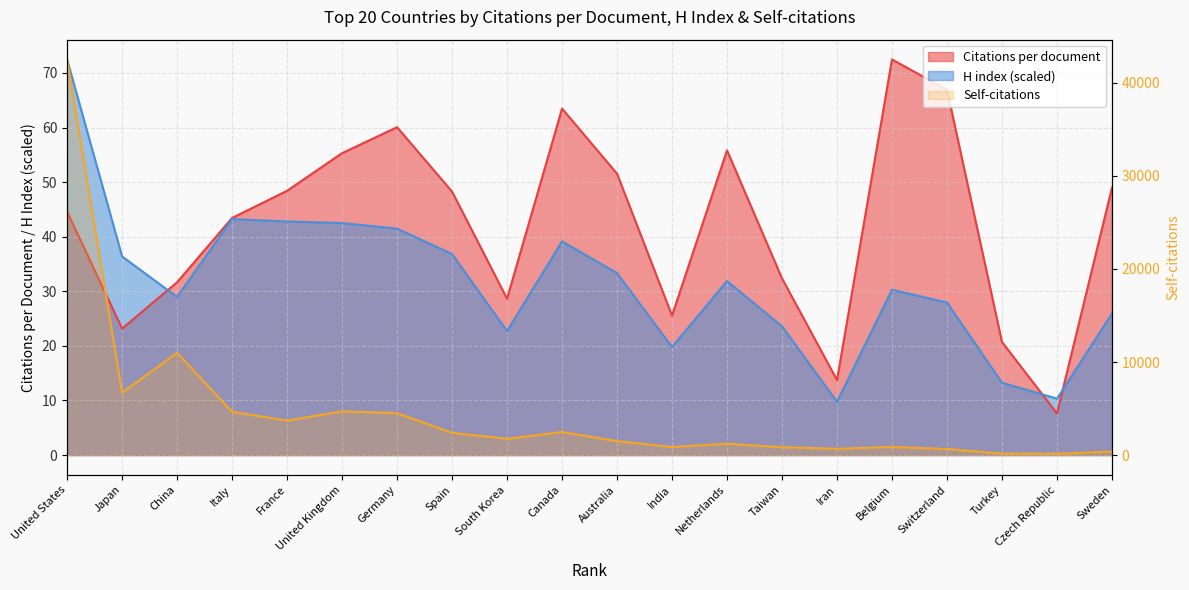

True or false: Self-citations and Citations per document intersect in this chart.

False